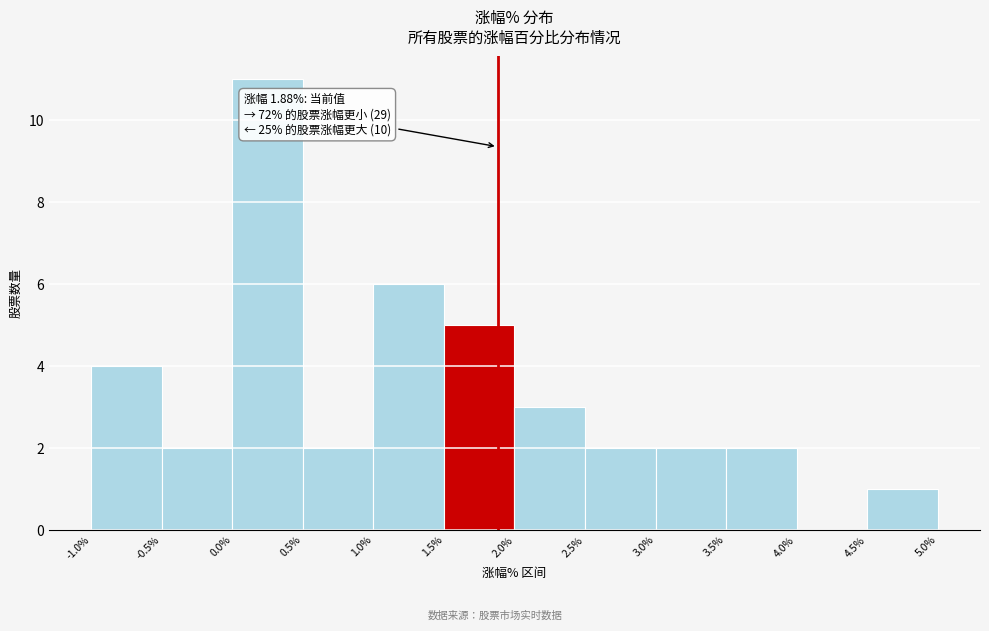

Over which range of the x-axis is the bar tallest?

0.0% to 0.5%